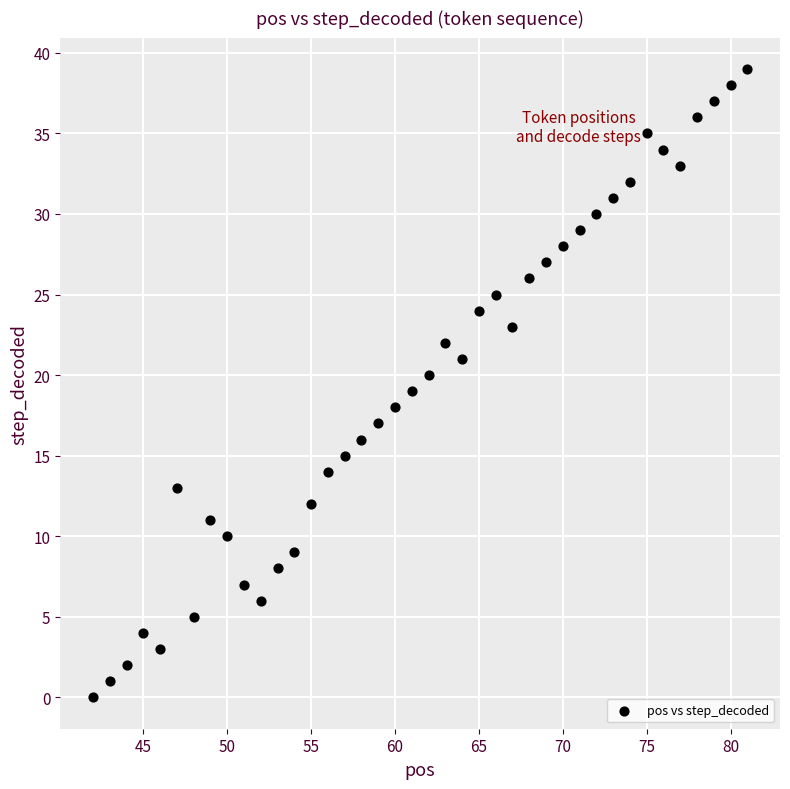

What is the range of Y values (max minus min)?

39